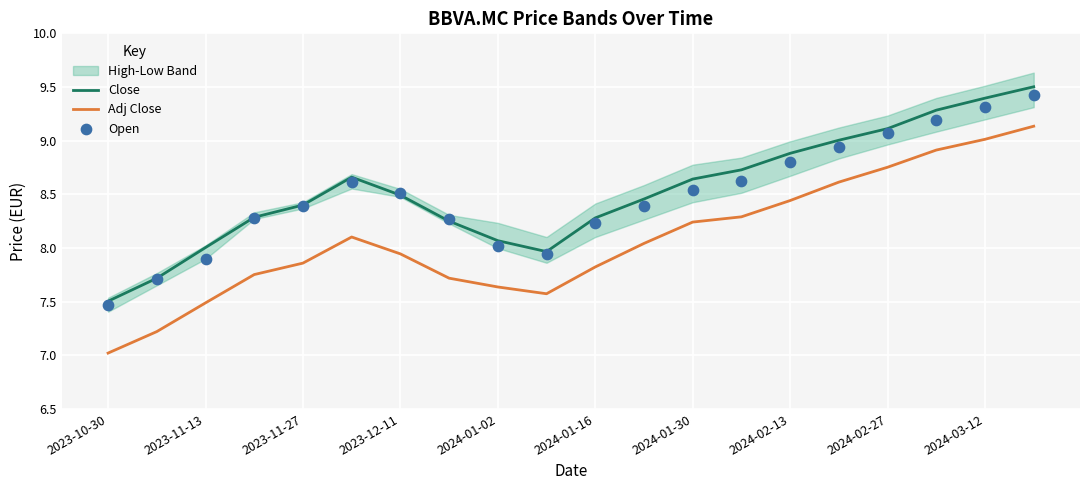

At how many categories does at least one series exceed 7?

20